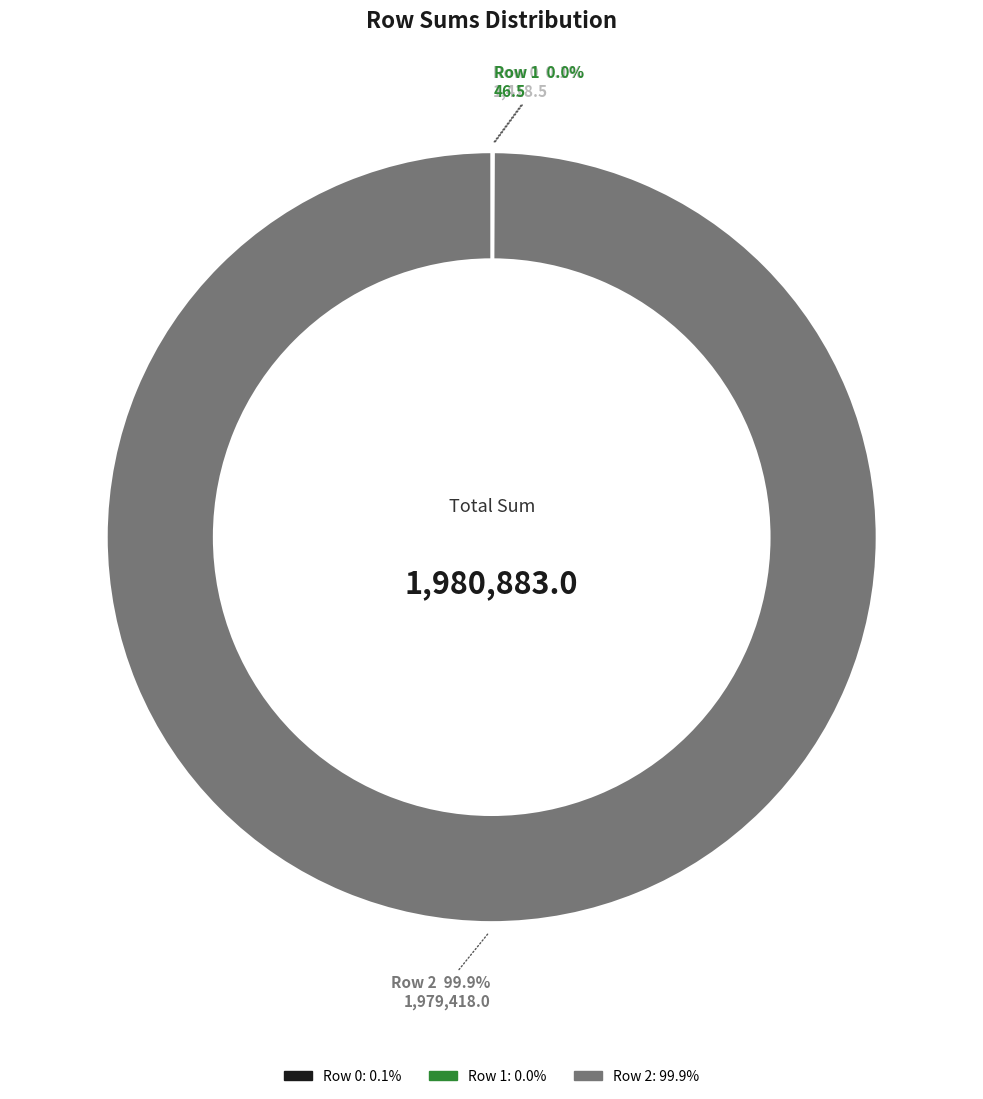

Which category accounts for the majority?

Row 2